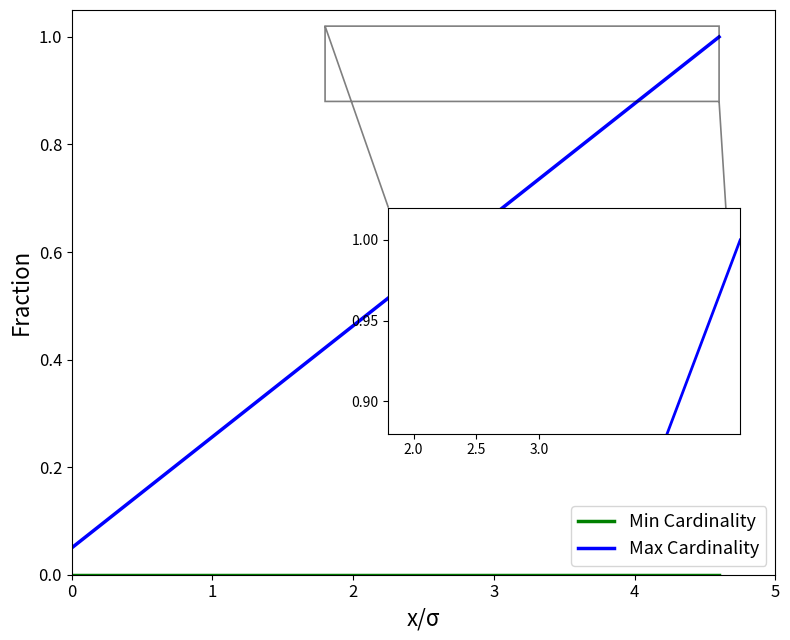

Which series has the largest total across all categories?

Max Cardinality